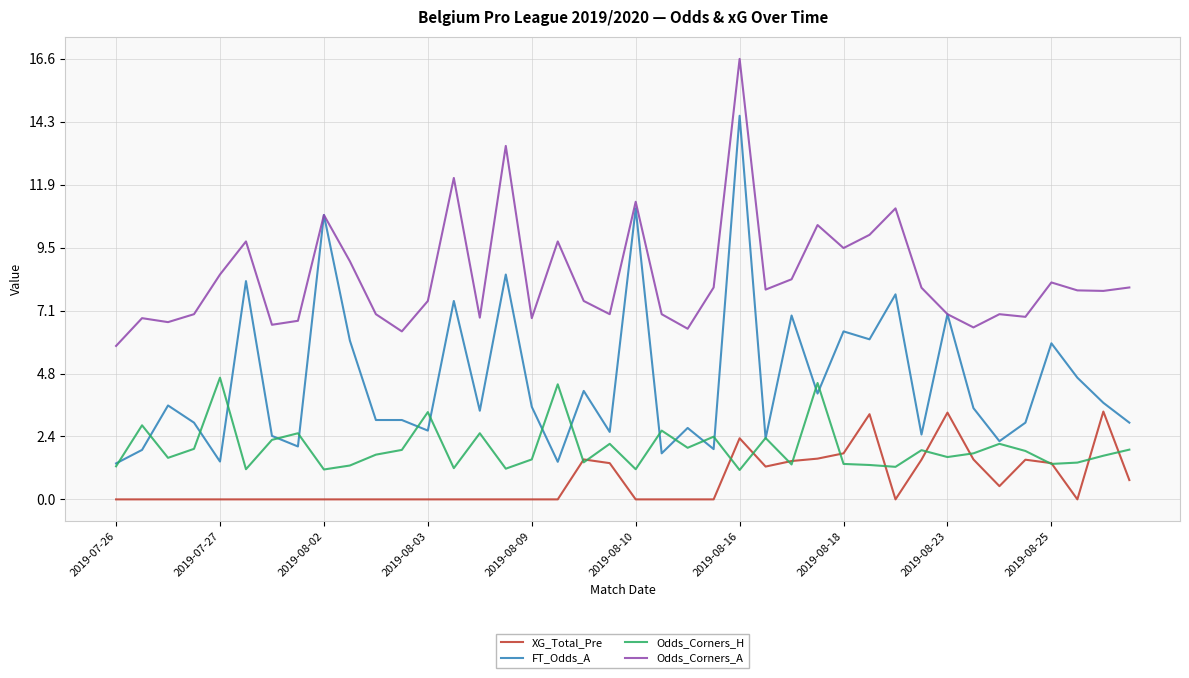

What is the highest value of the XG_Total_Pre series?

3.3